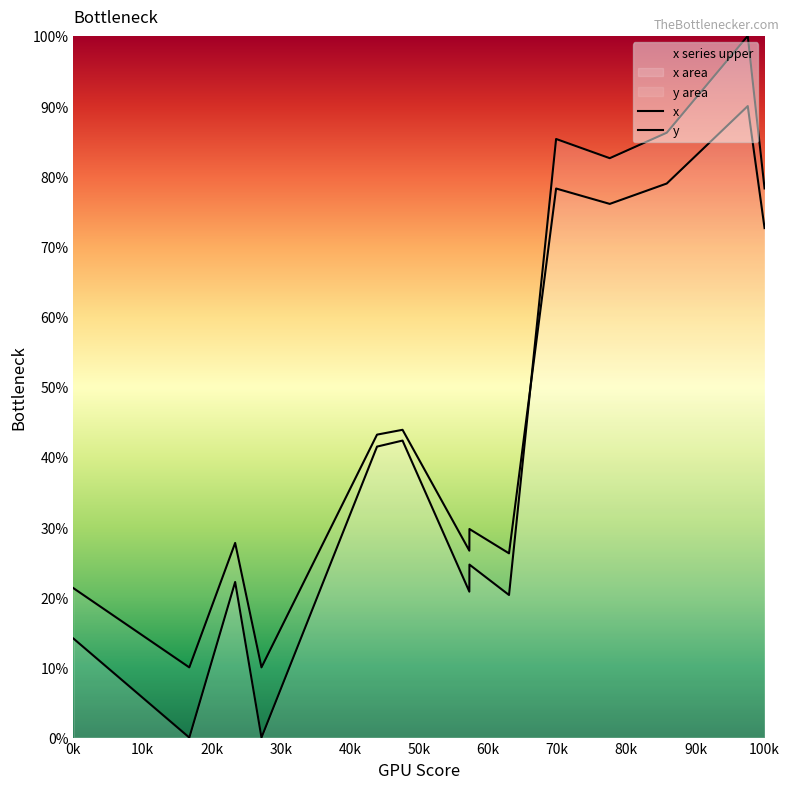

Does the chart display data point markers on the line(s)?

No